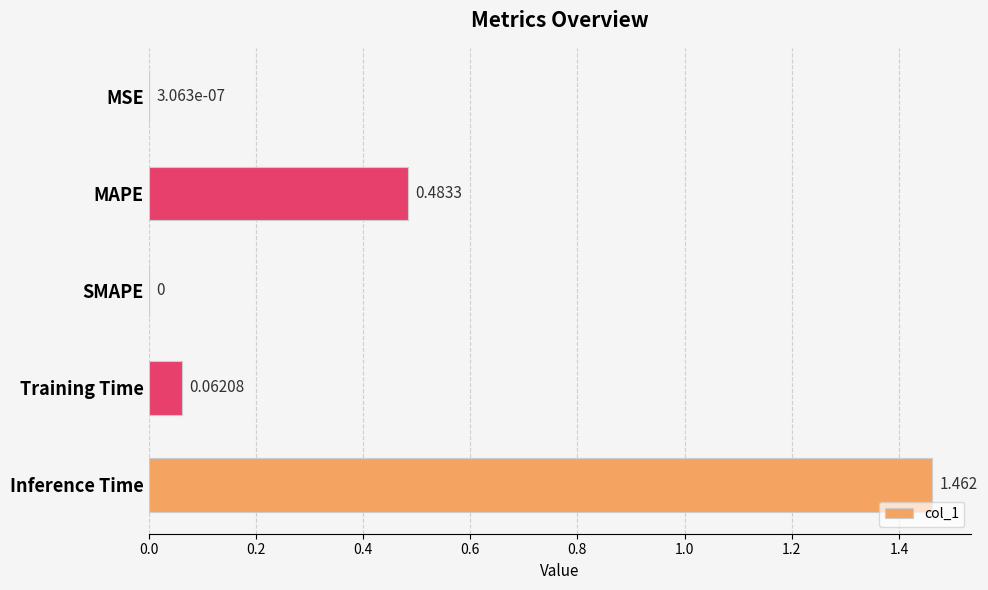

Which category has the highest value across all series?

Inference Time